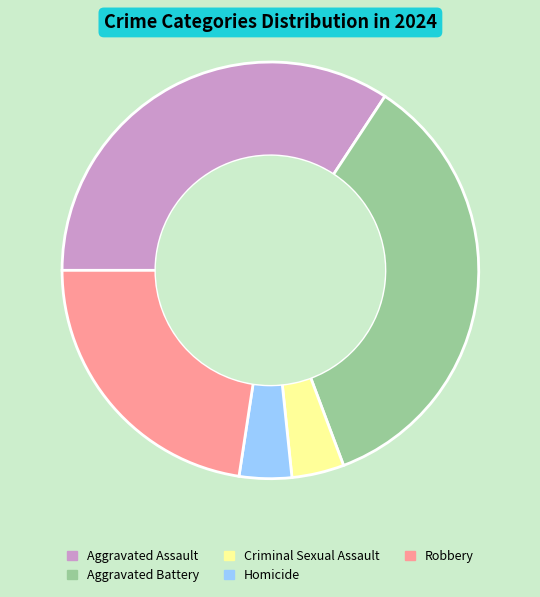

Does any single category account for the majority?

No